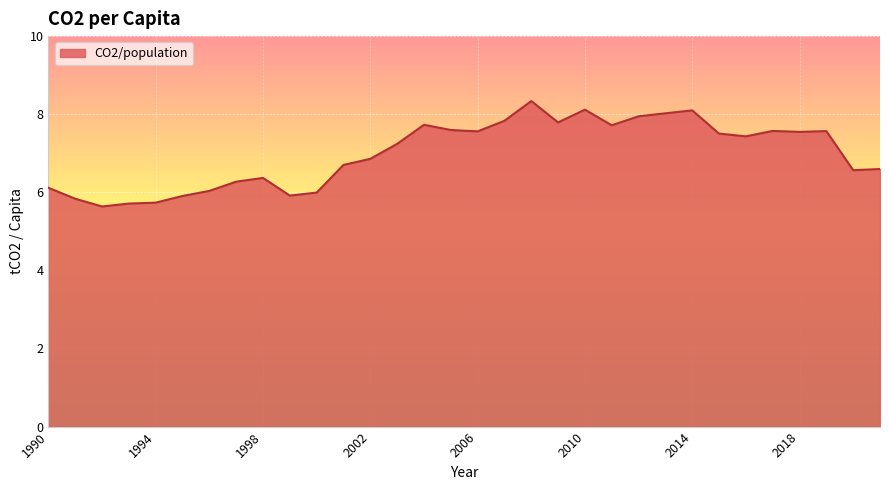

What is the smallest value displayed?

5.6